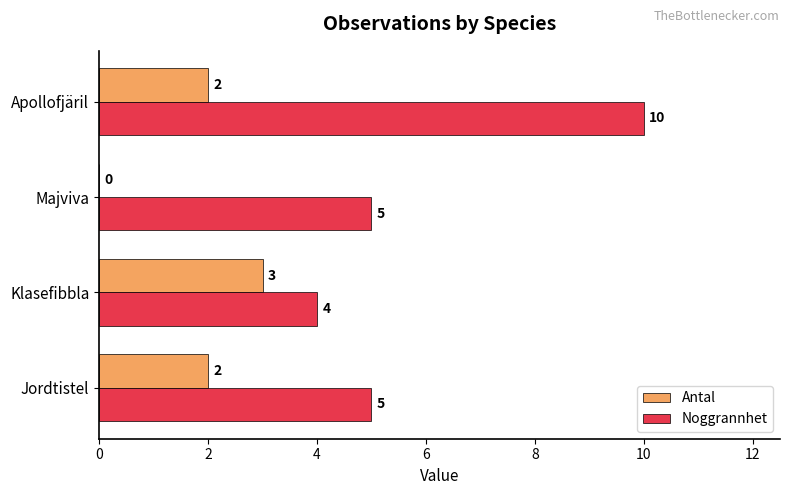

What is the approximate value of Noggrannhet at Jordtistel?

5